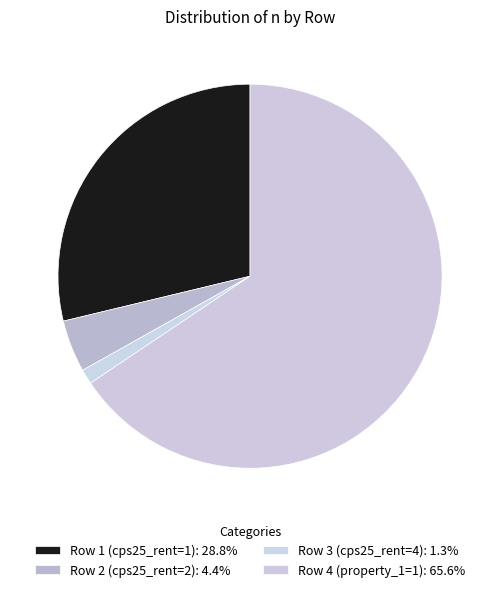

To the nearest percent, what percentage of the pie is Row 3 (cps25_rent=4)?

1%